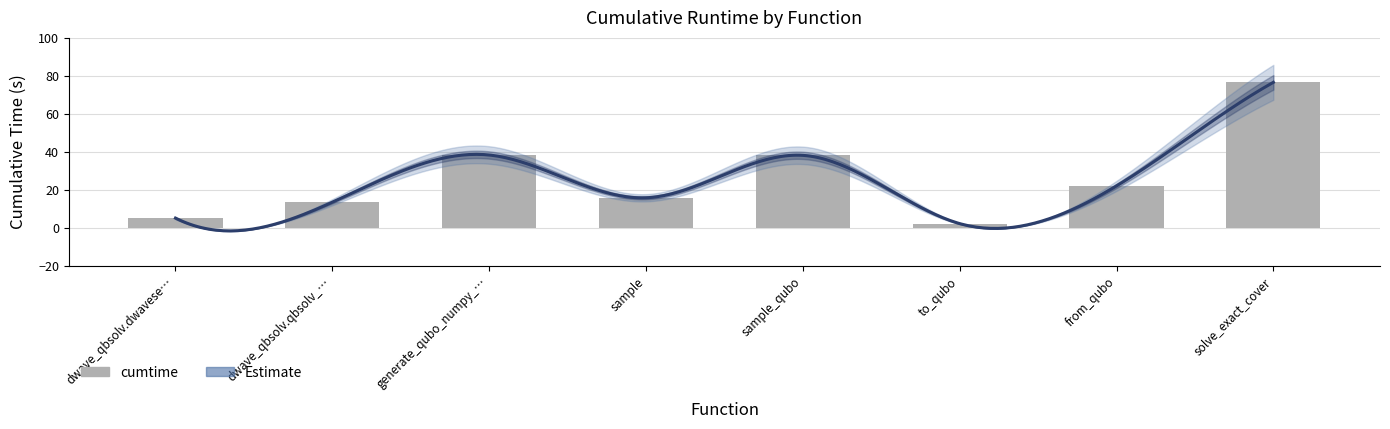

What is the change in value from dwave_qbsolv.dwavese… to solve_exact_cover?

+71.3